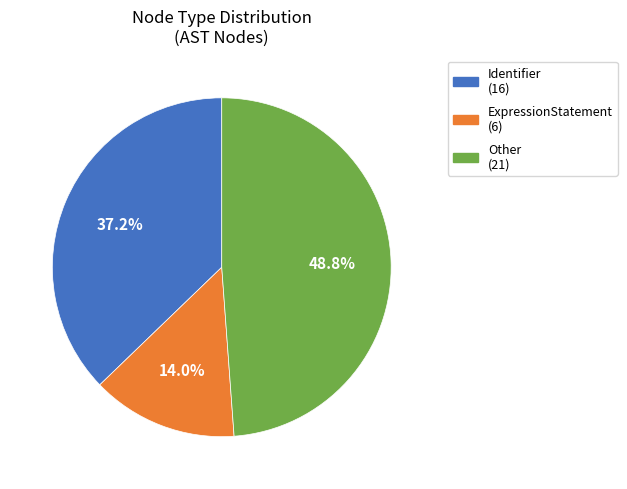

Does any single category account for the majority?

No